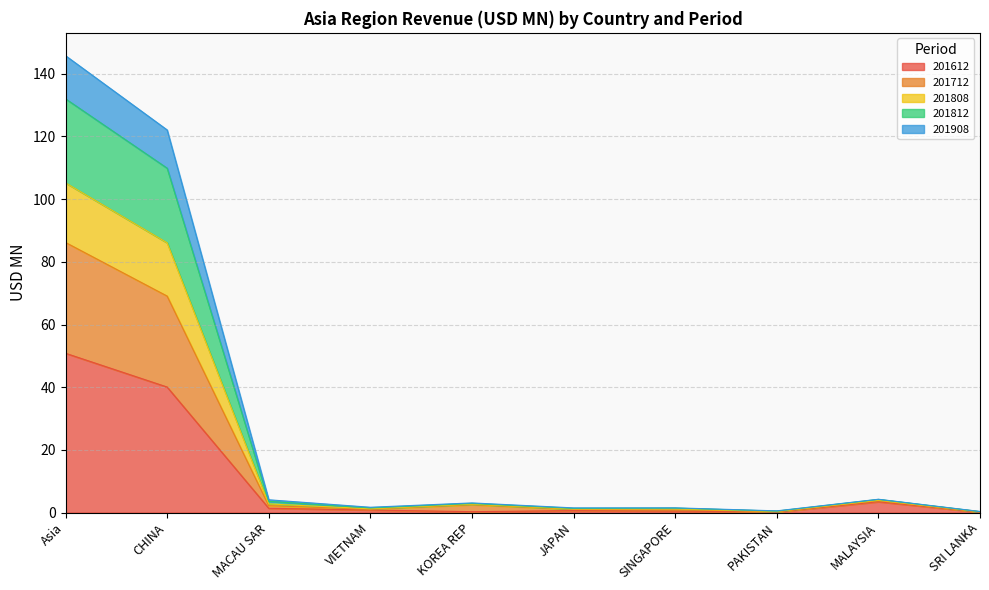

In 201808, how many points are higher than both neighbors (excluding endpoints)?

3